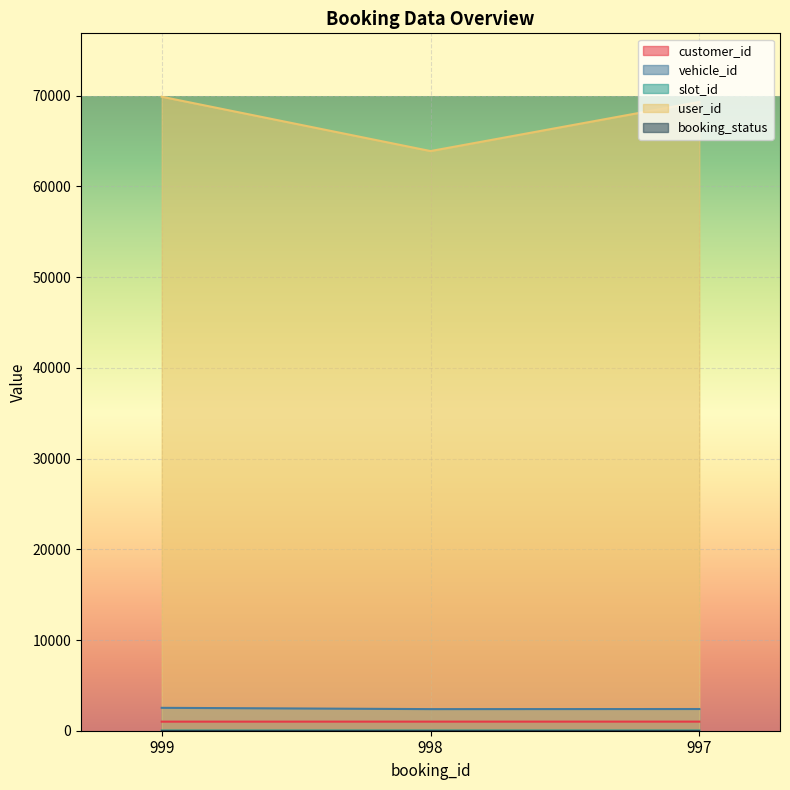

At which category is the sum across all series the highest?

999